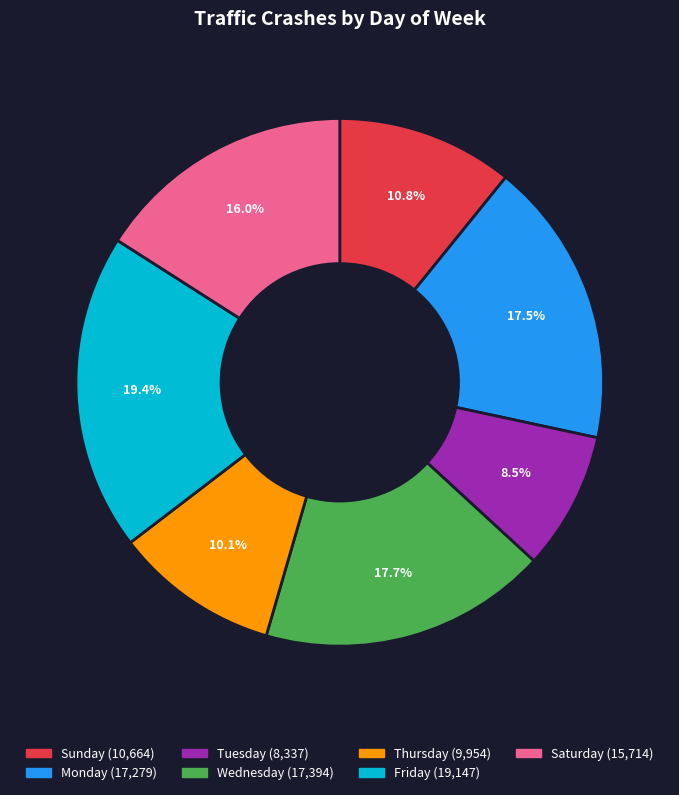

Does Monday represent more than half of the total?

No